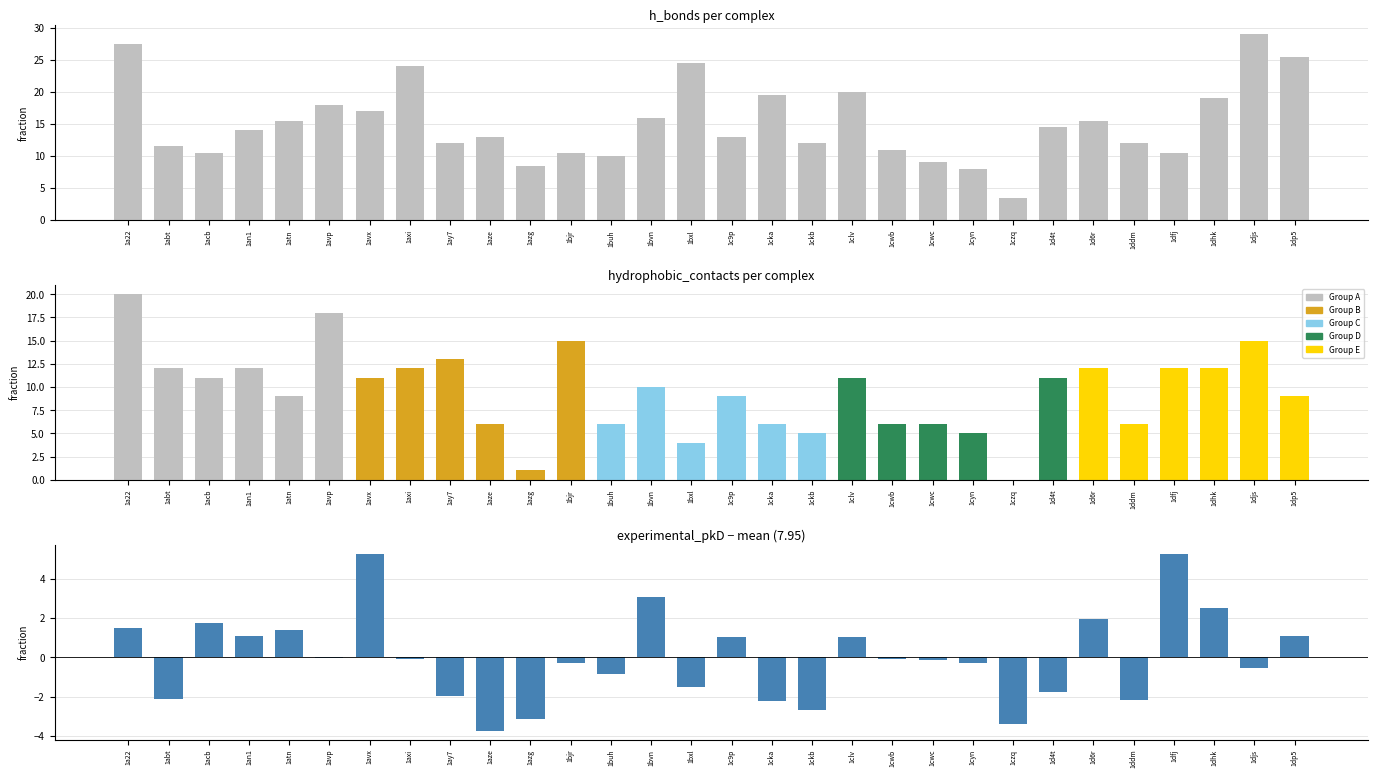

What is the value of the experimental_pkD bar at the 20th from the left?

-0.1